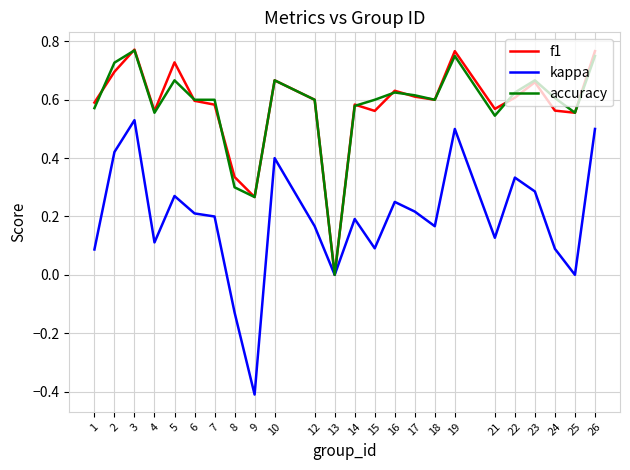

How many interior local peaks does the kappa series have?

7